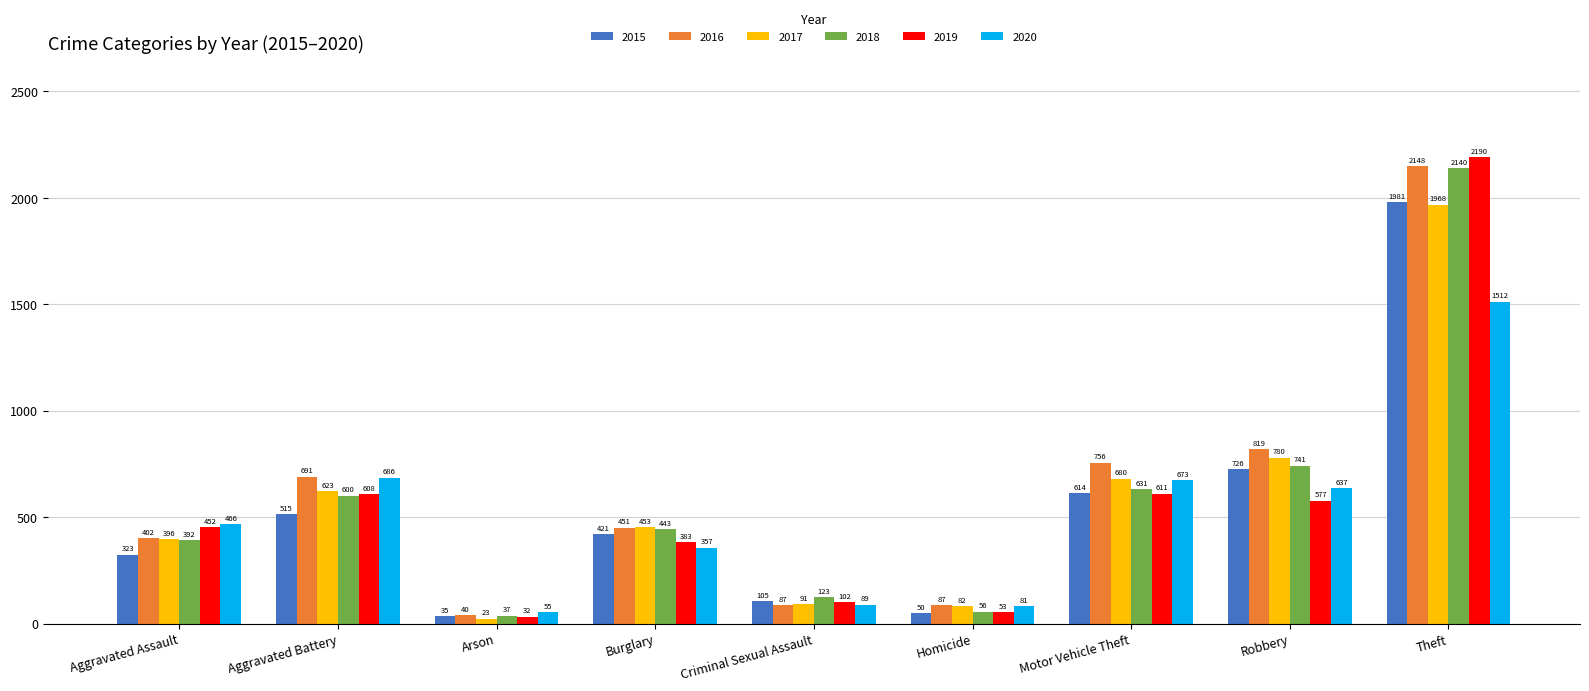

What position from the left is Burglary?

4